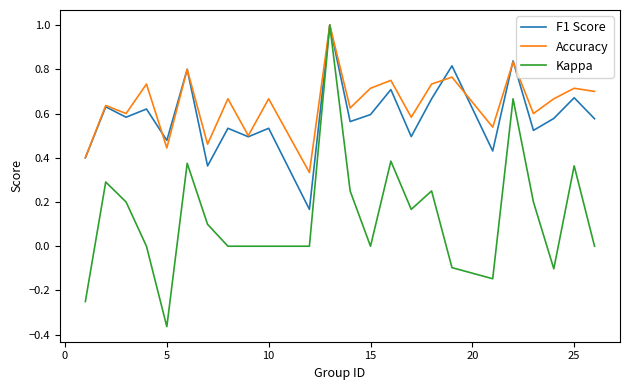

What is the highest value of the Kappa series?

1.0